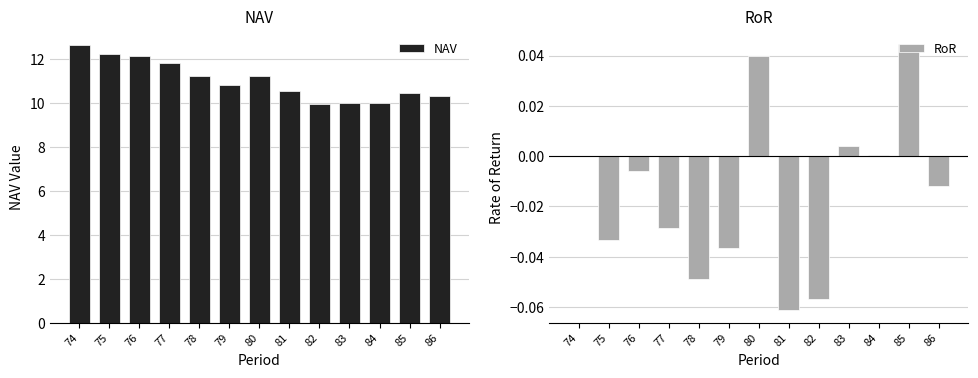

Reading left to right, list all the values displayed in this chart.

NAV: 74=12.7	75=12.2	76=12.2	77=11.8	78=11.2	79=10.8	80=11.3	81=10.6	82=10.0	83=10.0	84=10.0	85=10.5	86=10.3
RoR: 74=0.0	75=-0.0	76=-0.0	77=-0.0	78=-0.0	79=-0.0	80=0.0	81=-0.1	82=-0.1	83=0.0	84=0.0	85=0.0	86=-0.0